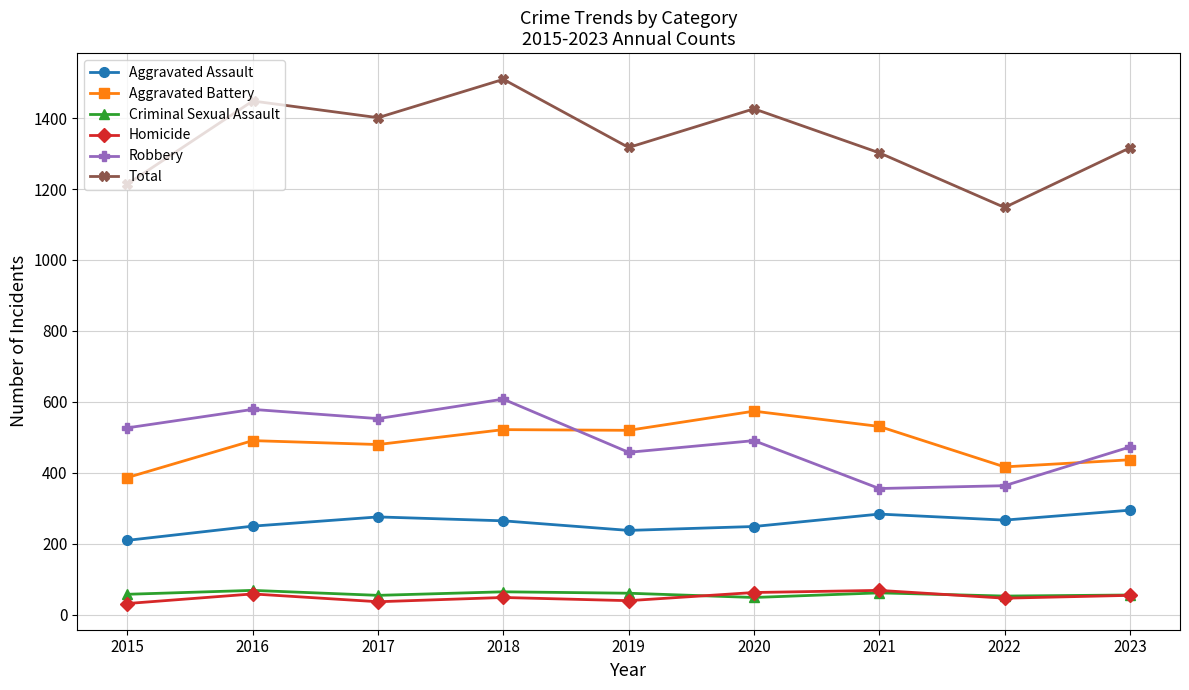

What is the difference between the second highest and second lowest values in the Aggravated Battery series?

114